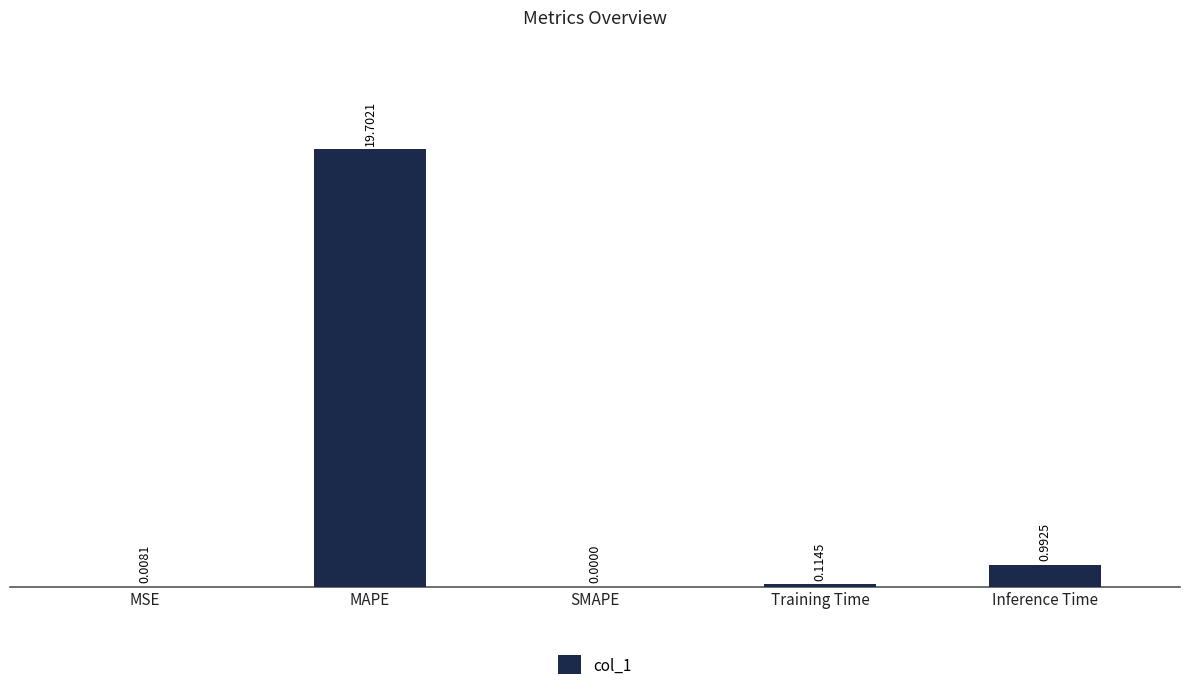

True or false: the data shows 9.4 at MAPE.

False